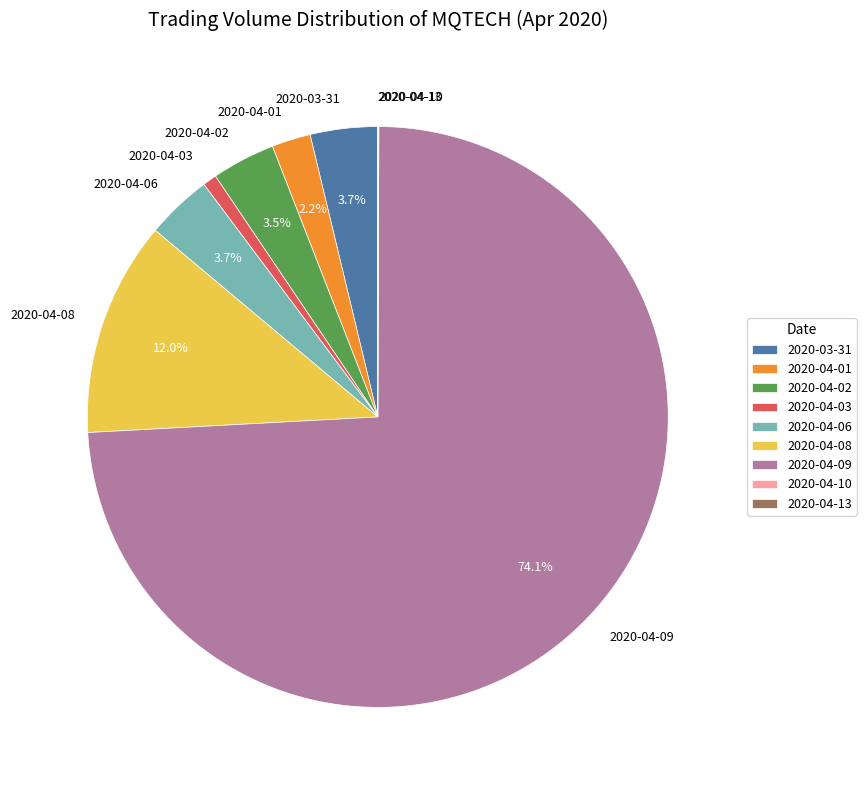

Is there any slice that represents more than half of the pie?

Yes